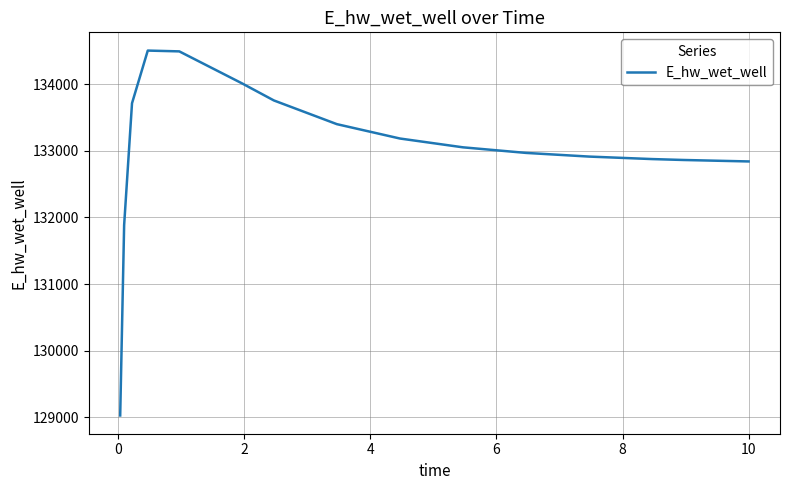

What is the smallest value displayed?

129025.6